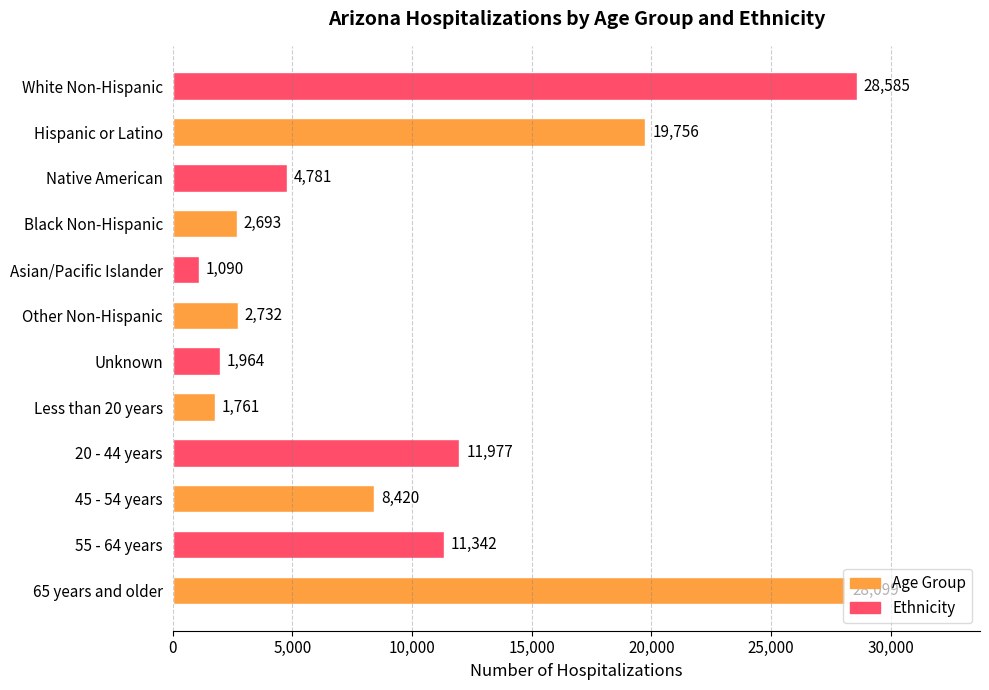

Read the value at White Non-Hispanic, to the nearest 50.

28600